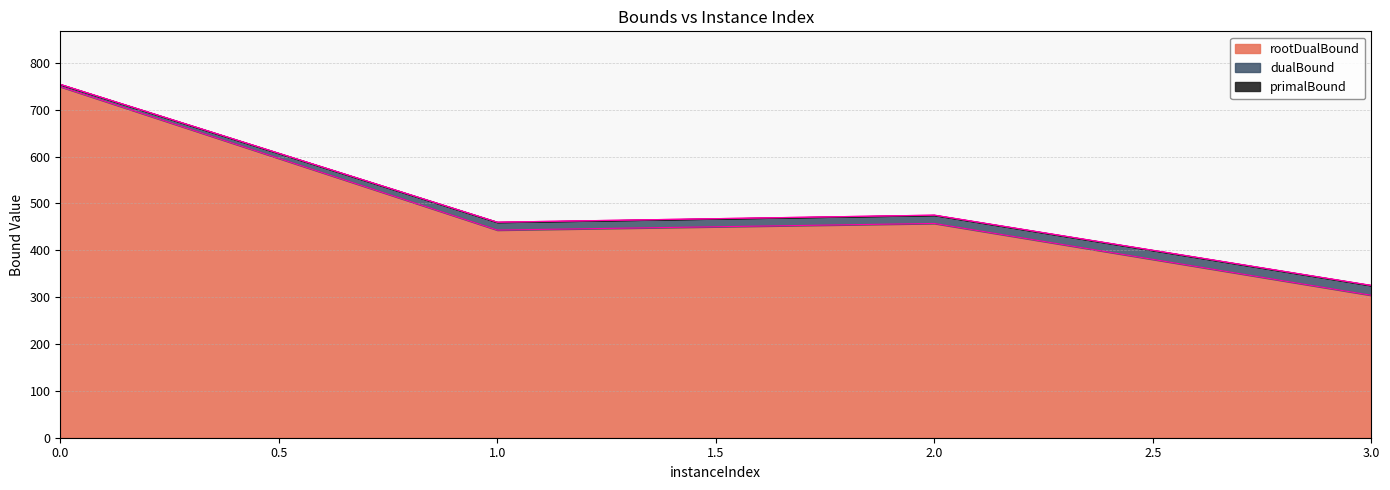

What are all the series names shown in the legend?

rootDualBound, dualBound, primalBound